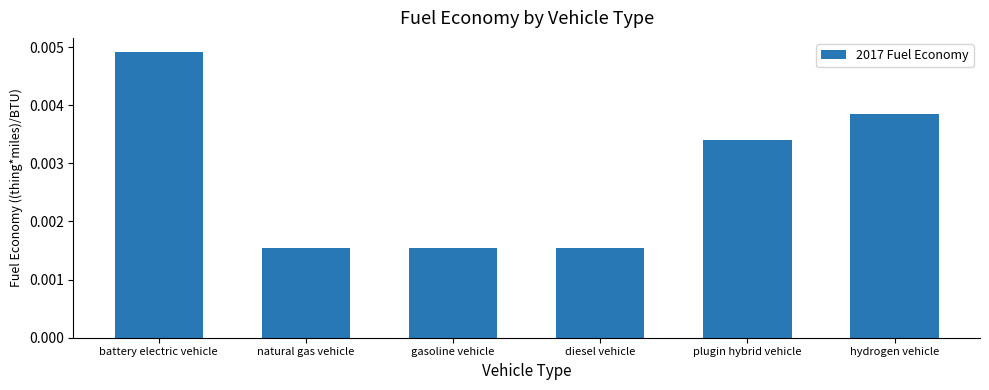

Count the values in the range 0 to 1.

6